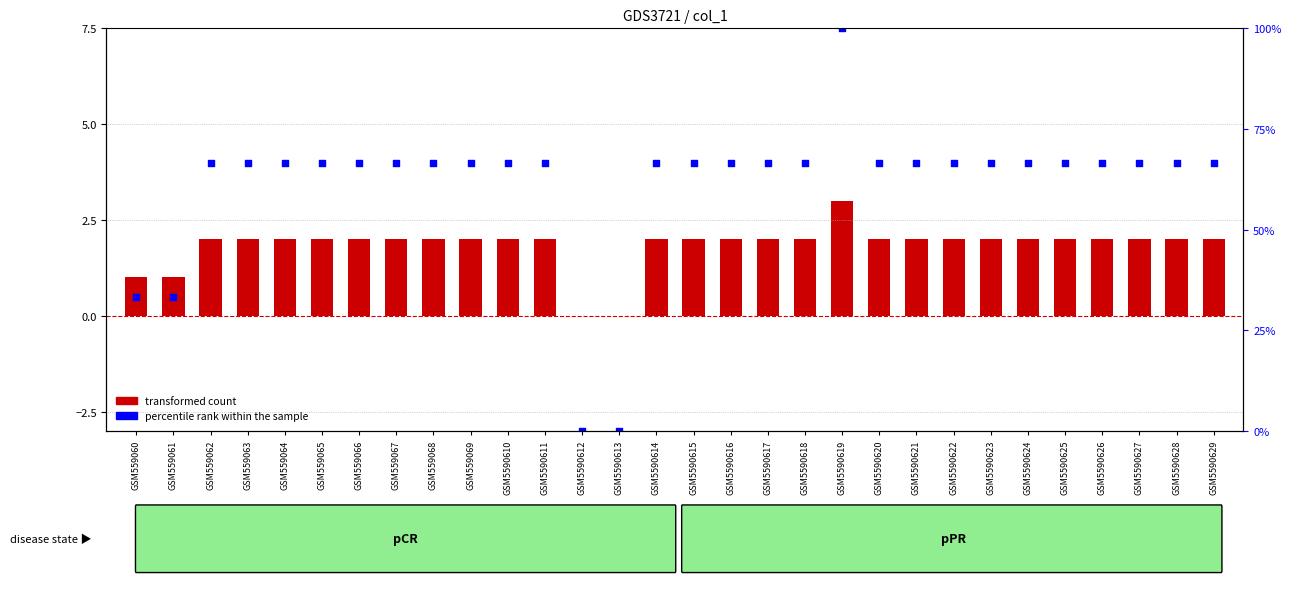

At how many categories does at least one series exceed 3?

26